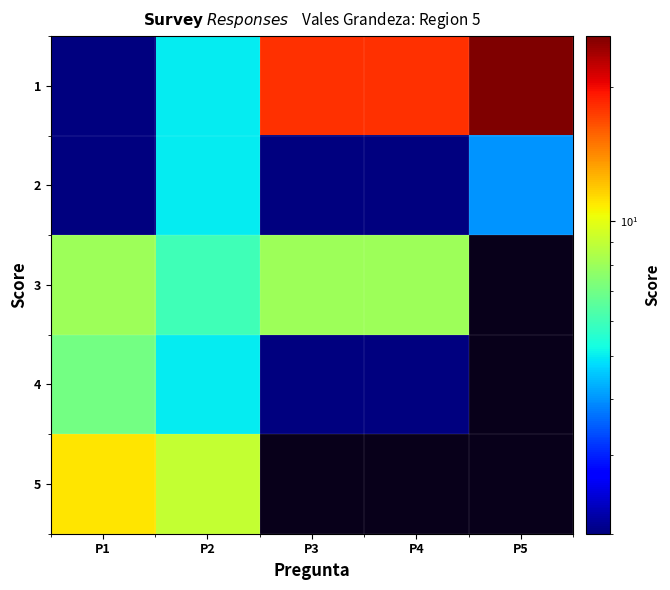

Reading right to left, list all the values displayed in this chart.

1: P5=26	P4=18	P3=18	P2=5	P1=2
2: P5=4	P4=2	P3=2	P2=5	P1=2
3: P5=0	P4=8	P3=8	P2=6	P1=8
4: P5=0	P4=2	P3=2	P2=5	P1=7
5: P5=0	P4=0	P3=0	P2=9	P1=11